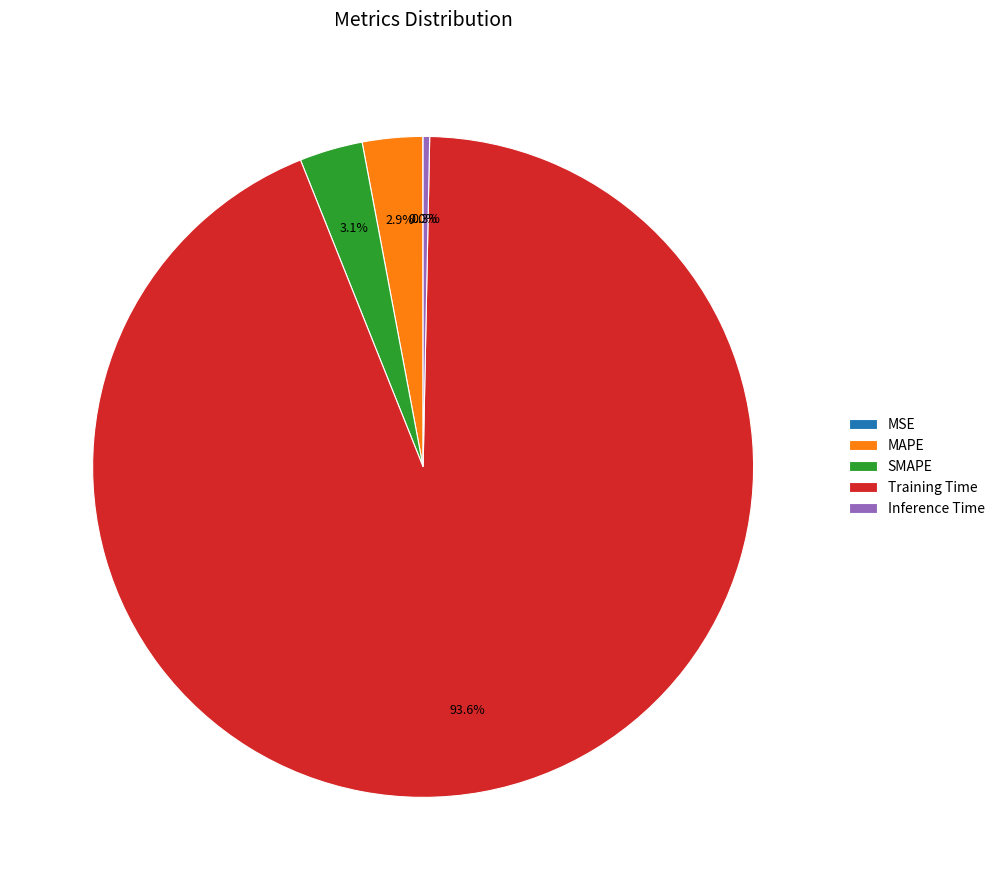

Is it true that MAPE is 3% of the pie?

True